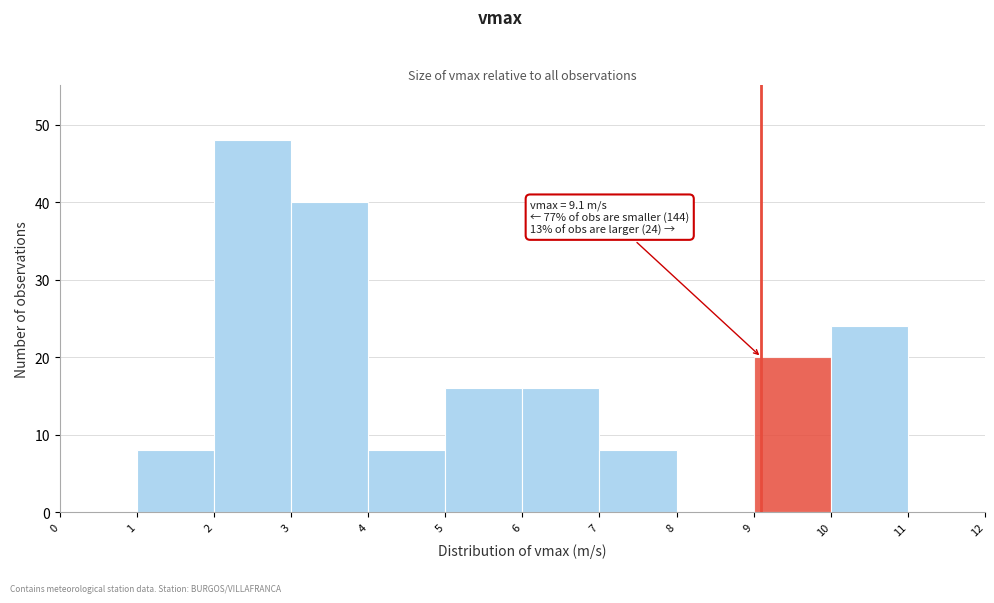

Over which range of the x-axis is the bar tallest?

2 to 3